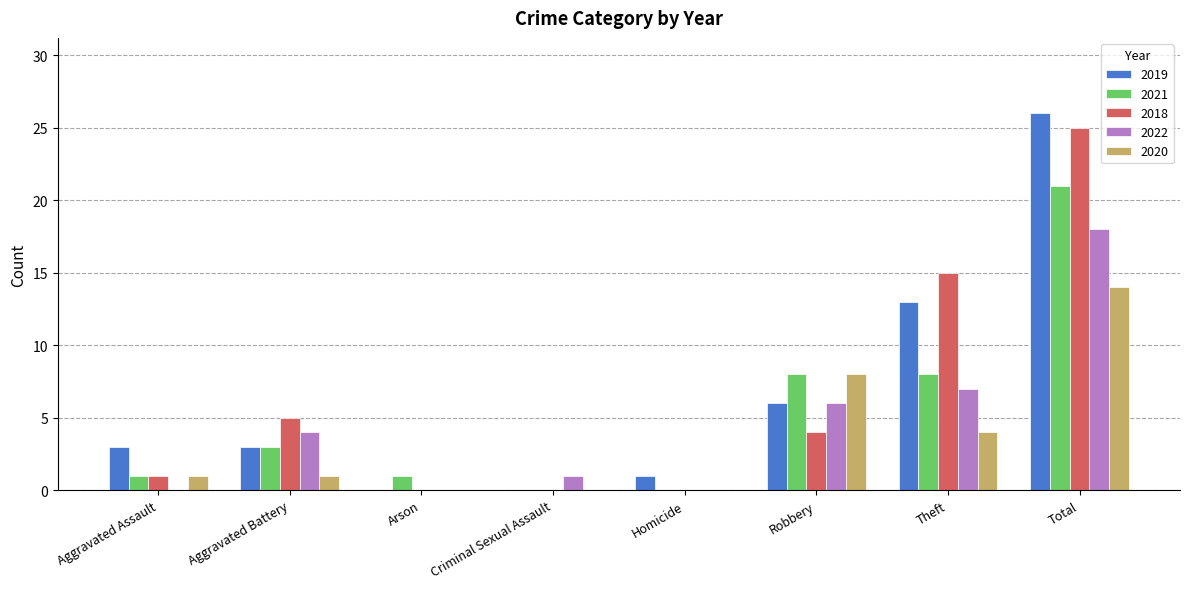

What is the greatest value displayed?

26